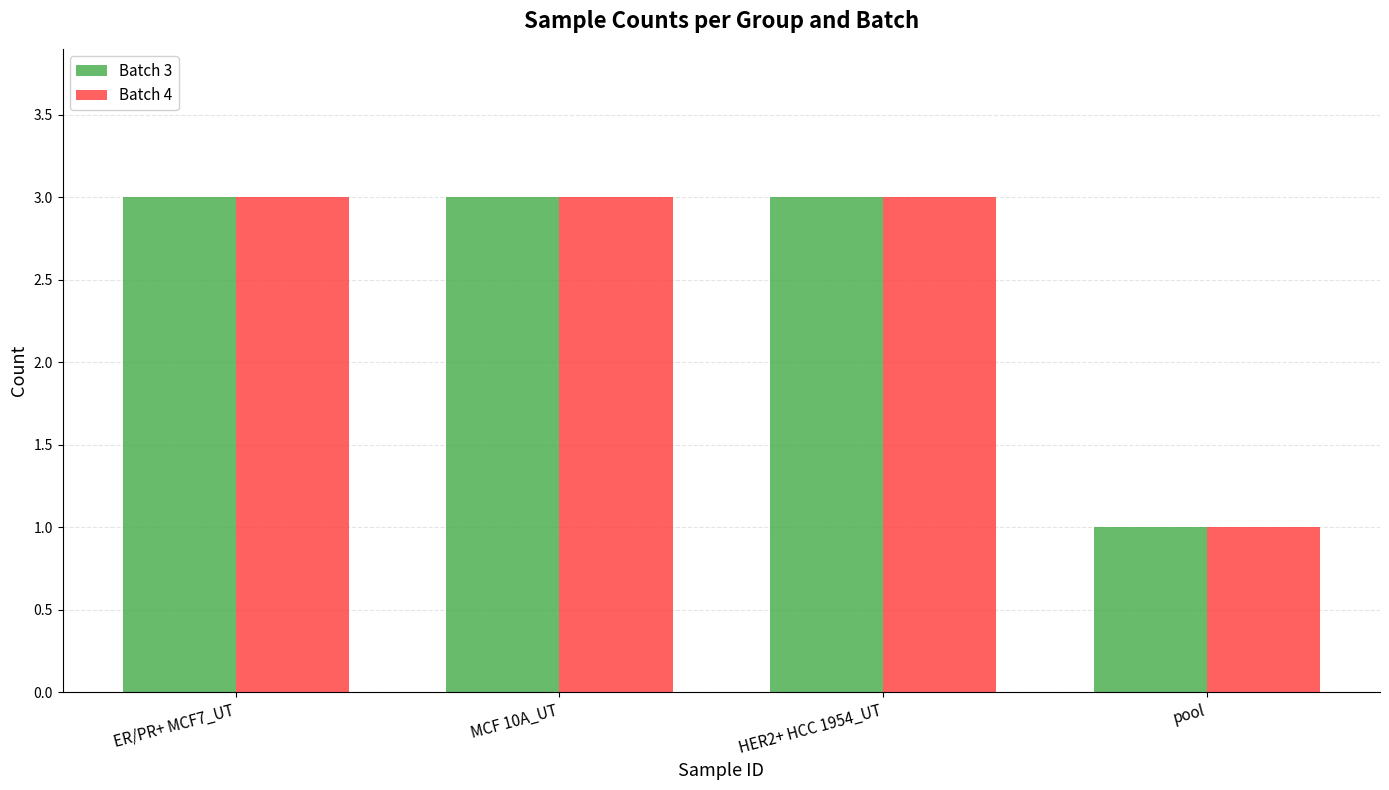

The value of Batch 3 at HER2+ HCC 1954_UT is 3. True or false?

True